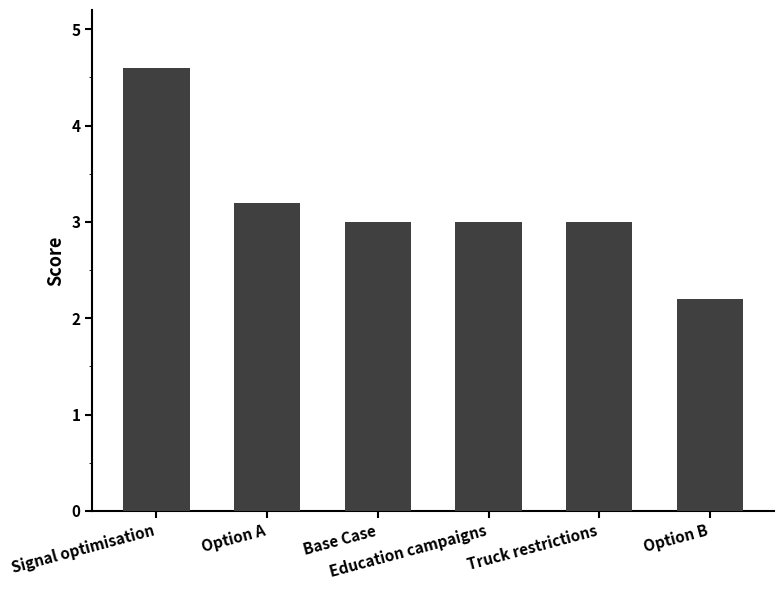

What position from the left is Option A?

2